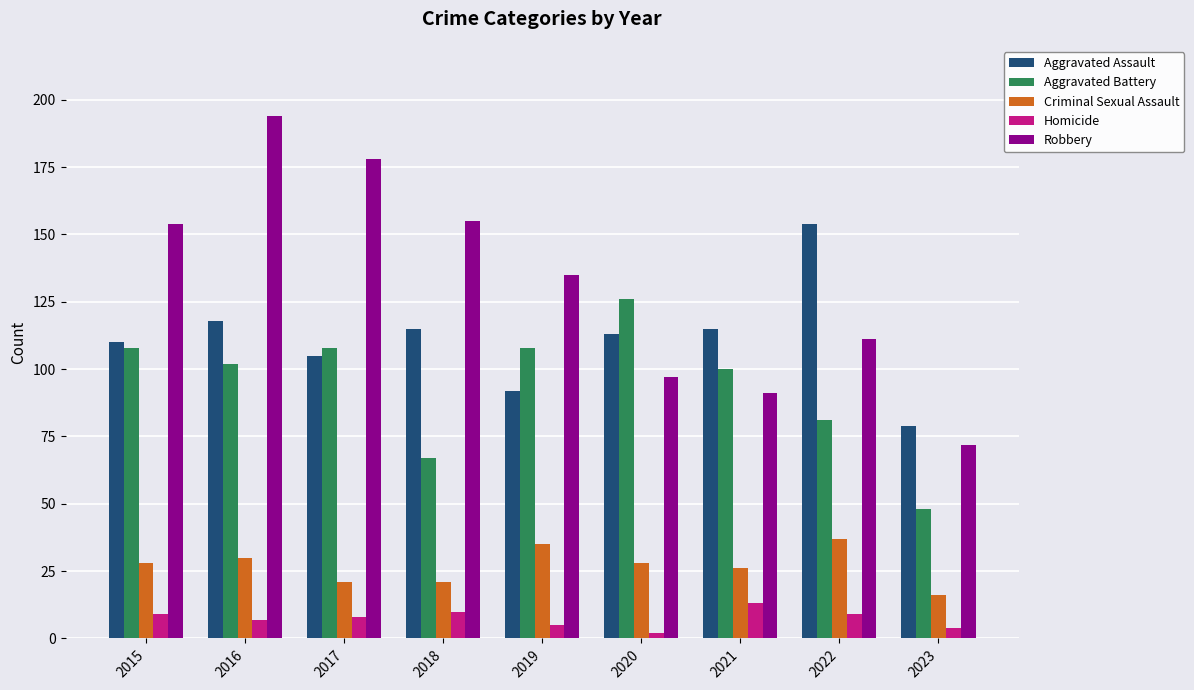

Is the value of Aggravated Battery at 2021 greater than the value of Robbery at 2018?

No